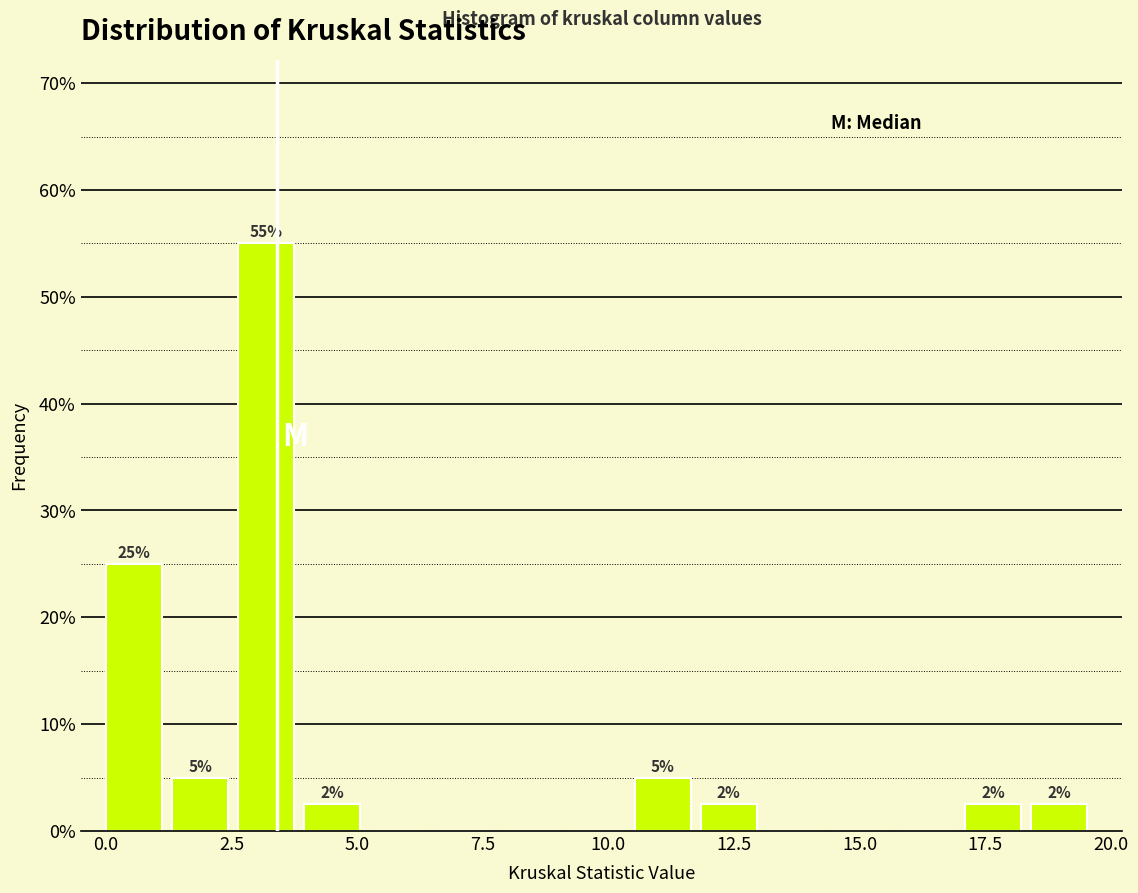

Around what value on the x-axis is the tallest bar? Give the approximate position of its centre, as read against the axis.

3.0